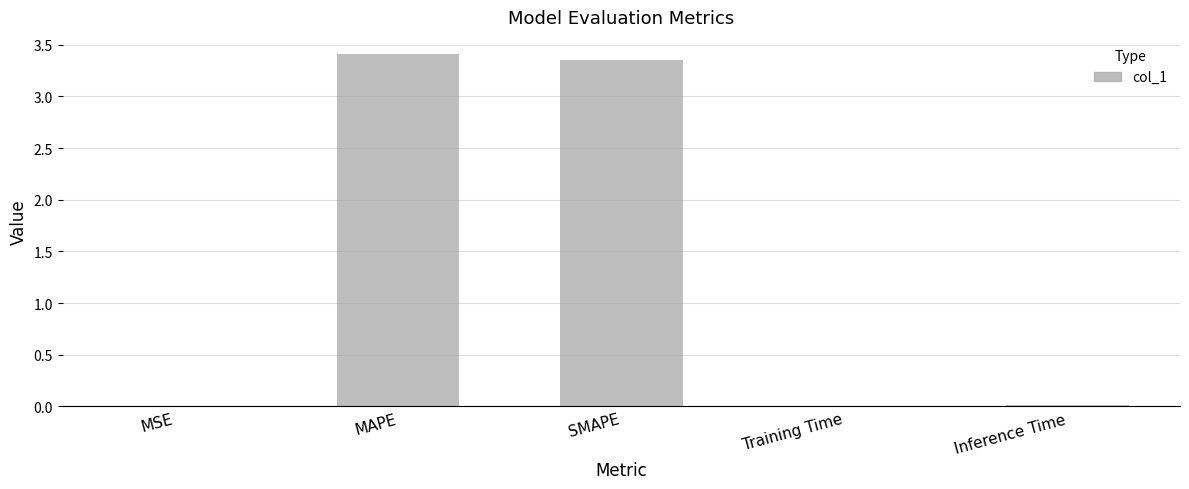

What is the sum of all values?

6.8